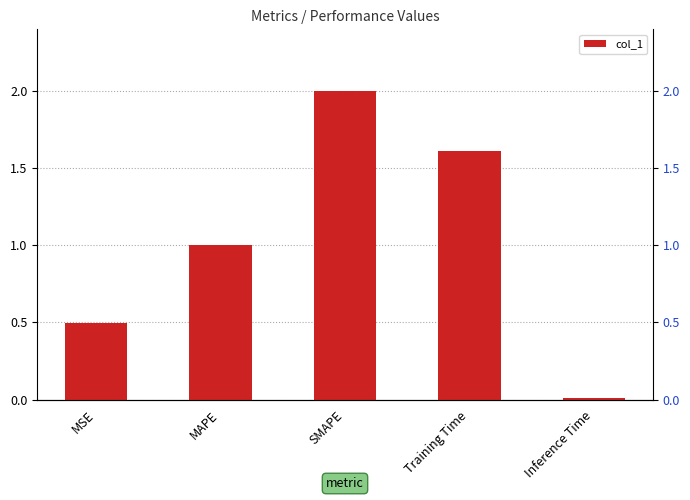

Rank the categories by value from highest to lowest.

SMAPE, Training Time, MAPE, MSE, Inference Time